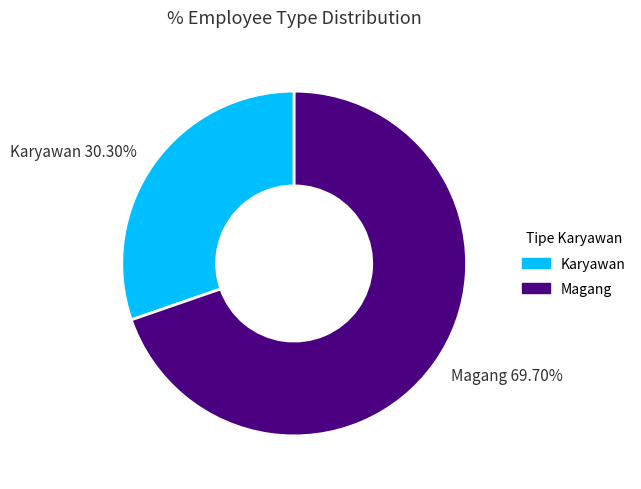

How many slices are in this pie chart?

2